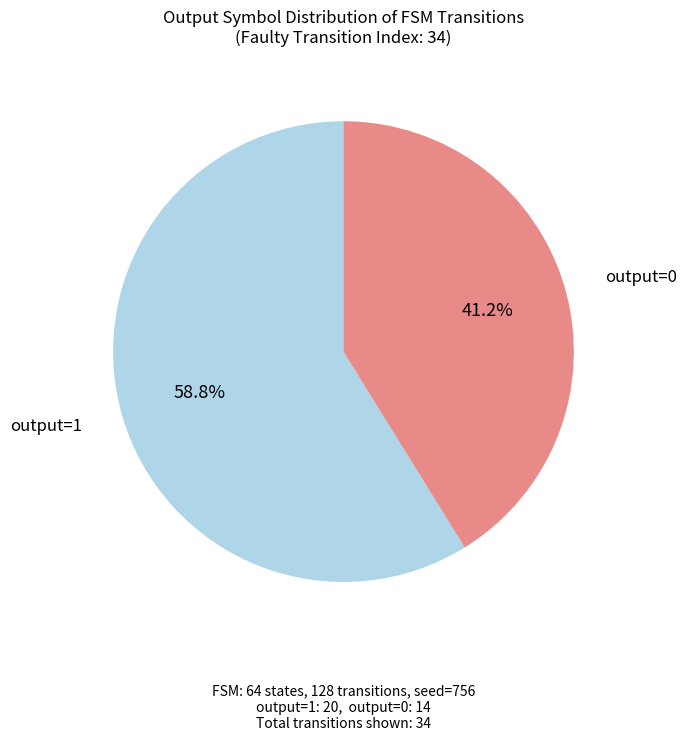

To the nearest percent, what is the difference between the largest and smallest slice percentages?

18%